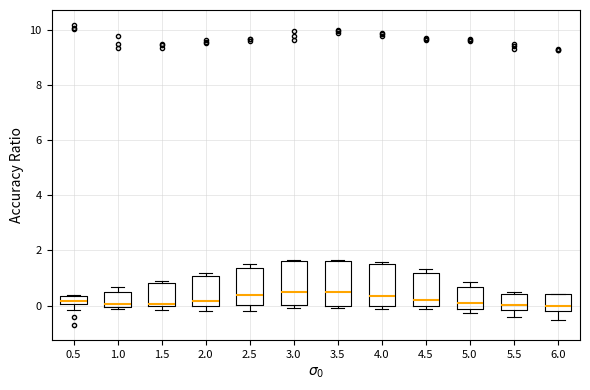

Reading left to right, transcribe this box plot: for each box, give where its median line is, the range the box spans, and where its two whiskers end, as read against the y-axis. The values are not printed on the chart, so give them approximately, as read against the axis.

0.5: median 0.2, box 0.0 to 0.4, whiskers -0.2 to 0.4
1.0: median 0.0 (just above the box's lower edge), box 0.0 to 0.4, whiskers -0.2 to 0.6
1.5: median 0.0 (just above the box's lower edge), box 0.0 to 0.8, whiskers -0.2 to 0.8 (just above the box's upper edge)
2.0: median 0.2, box 0.0 to 1.0, whiskers -0.2 to 1.2
2.5: median 0.4, box 0.0 to 1.4, whiskers -0.2 to 1.6
3.0: median 0.6, box 0.0 to 1.6, whiskers 0.0 (just below the box's lower edge) to 1.6
3.5: median 0.4, box 0.0 to 1.6, whiskers 0.0 to 1.6
4.0: median 0.4, box 0.0 to 1.6, whiskers -0.2 to 1.6 (just above the box's upper edge)
4.5: median 0.2, box 0.0 to 1.2, whiskers -0.2 to 1.4
5.0: median 0.0, box -0.2 to 0.6, whiskers -0.2 (just below the box's lower edge) to 0.8
5.5: median 0.0, box -0.2 to 0.4, whiskers -0.4 to 0.4
6.0: median 0.0, box -0.2 to 0.4, whiskers -0.6 to 0.4